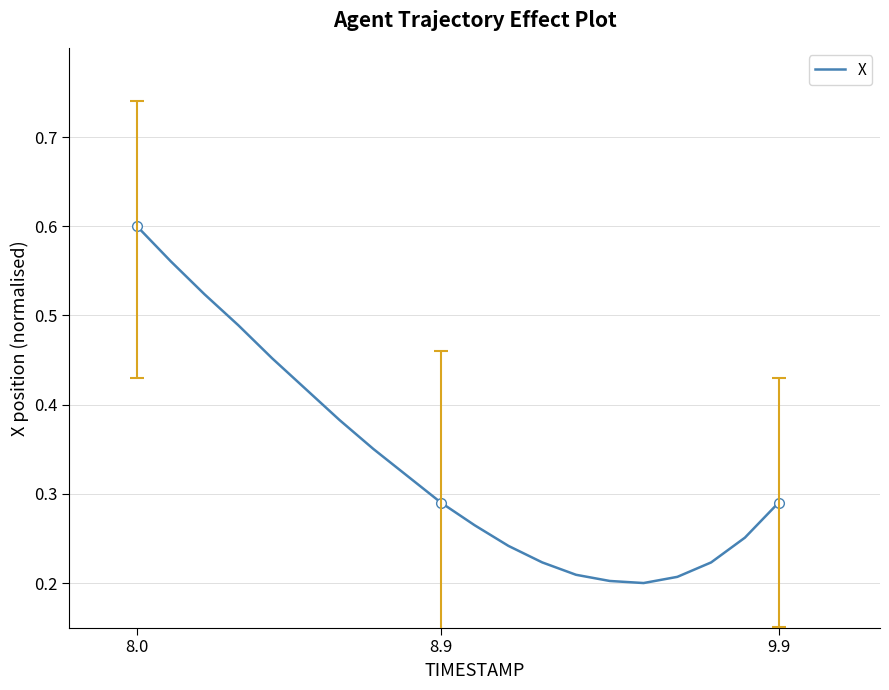

How many data points does each series have?

20